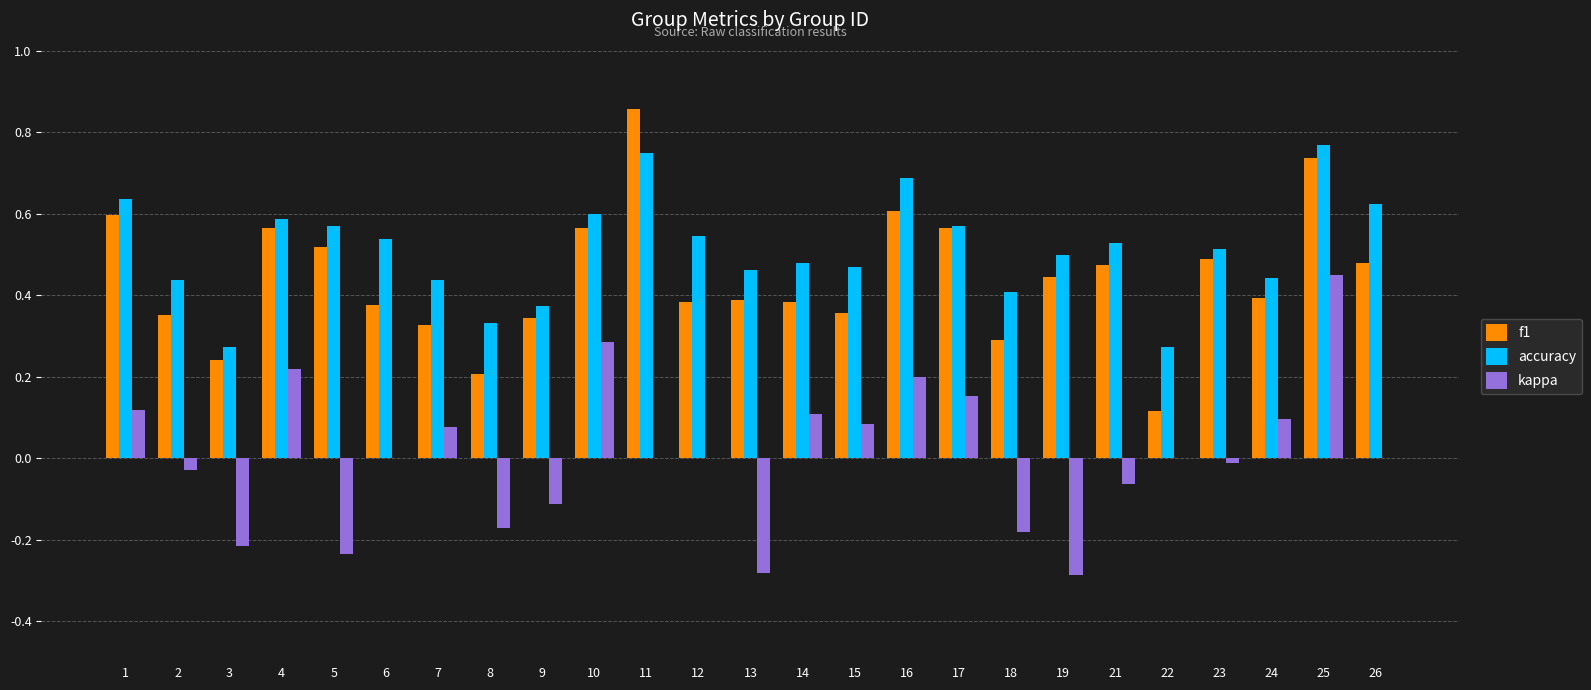

At which label does kappa first exceed 0?

1